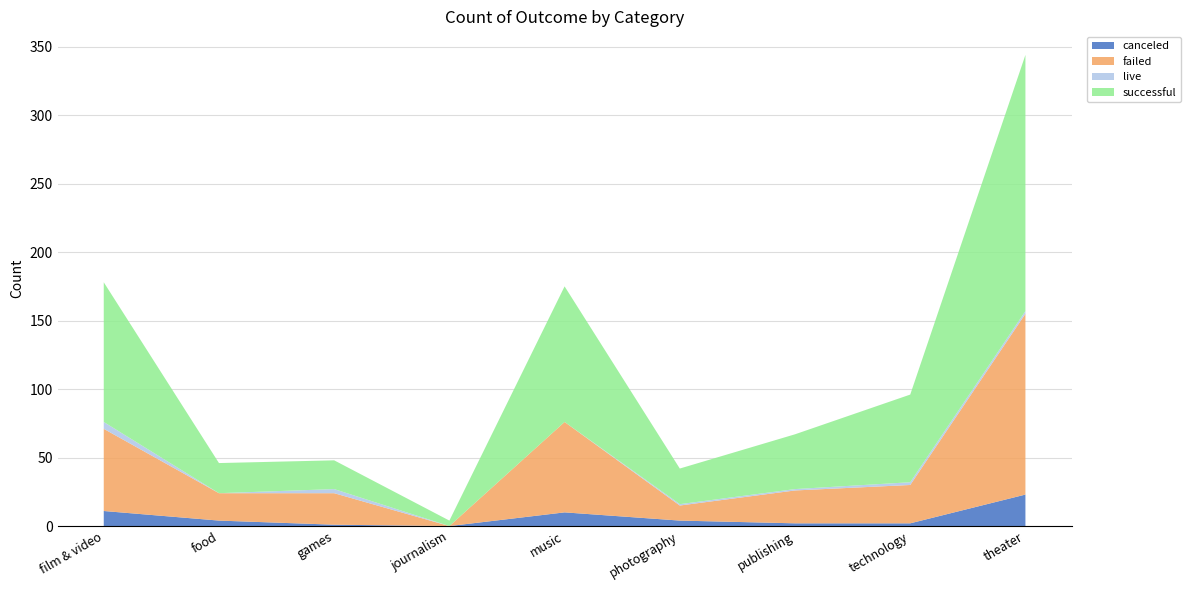

Reading right to left, list all the values displayed in this chart.

canceled: 23	2	2	4	10	0	1	4	11
failed: 132	28	24	11	66	0	23	20	60
live: 2	2	1	1	0	0	3	0	5
successful: 187	64	40	26	99	4	21	22	102